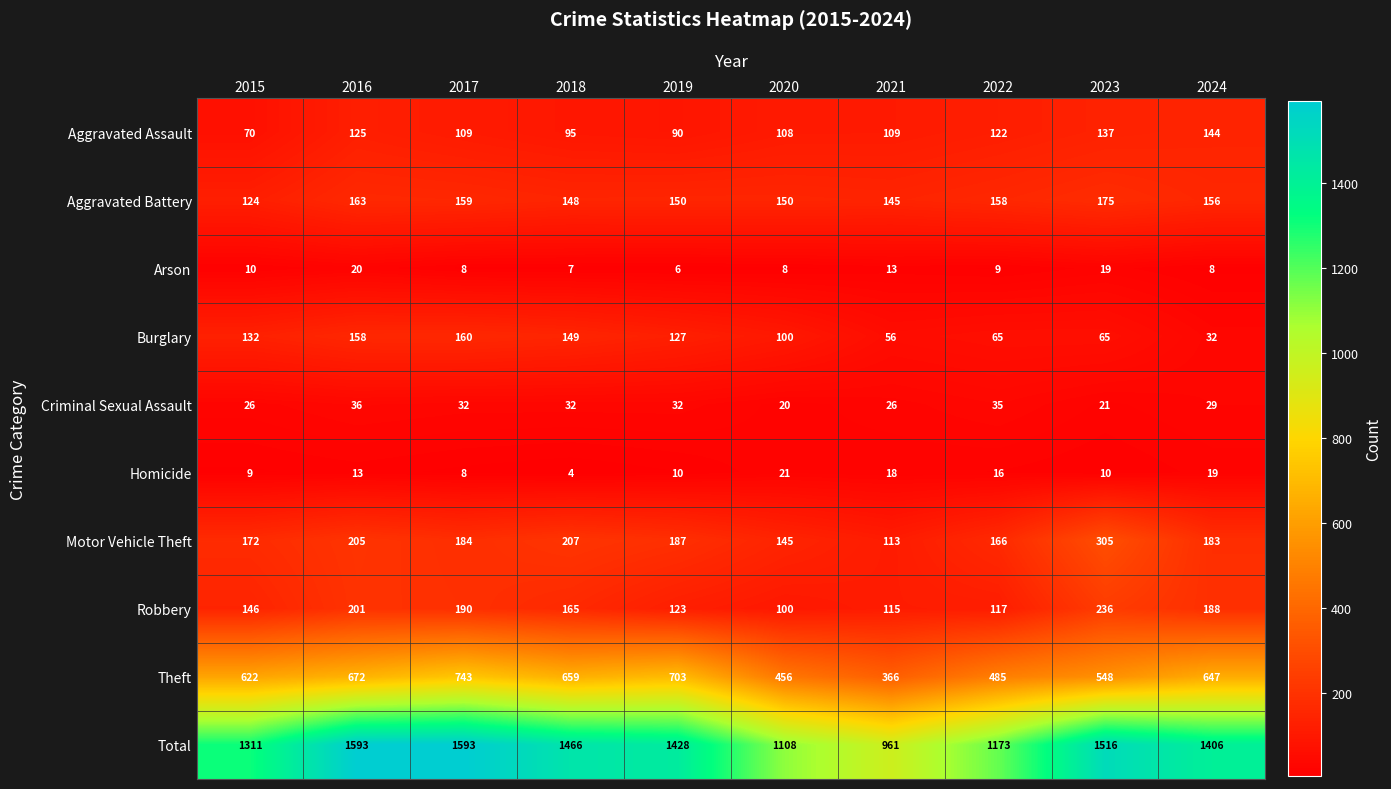

What is the difference between the maximum and second lowest values in the Arson series?

13